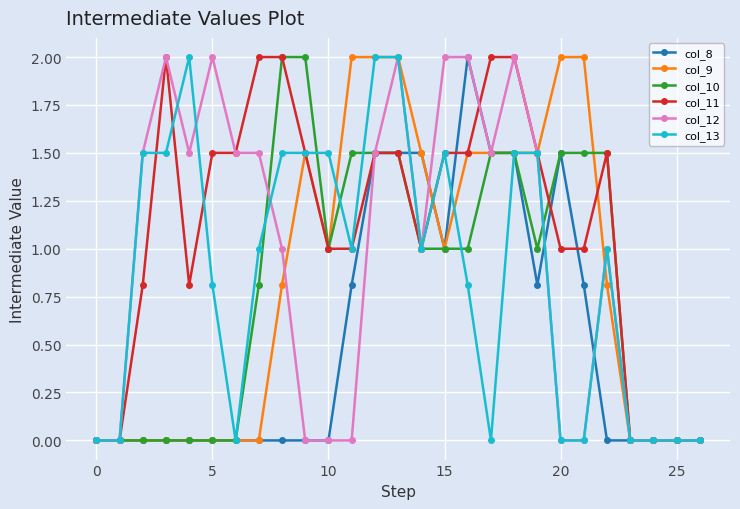

What is the maximum value for col_13?

2.0